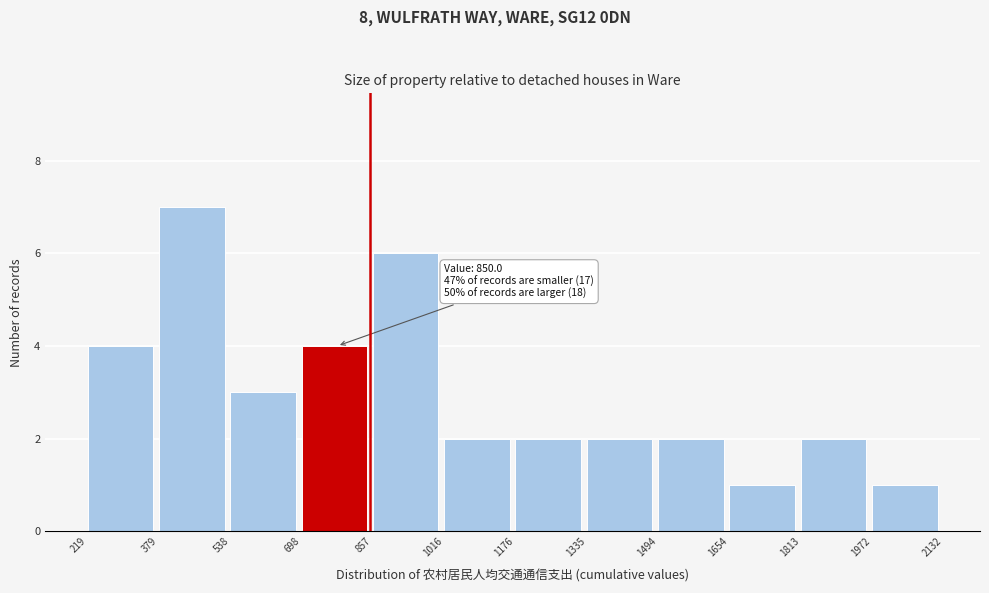

Over which range of the x-axis is the bar tallest?

379 to 538